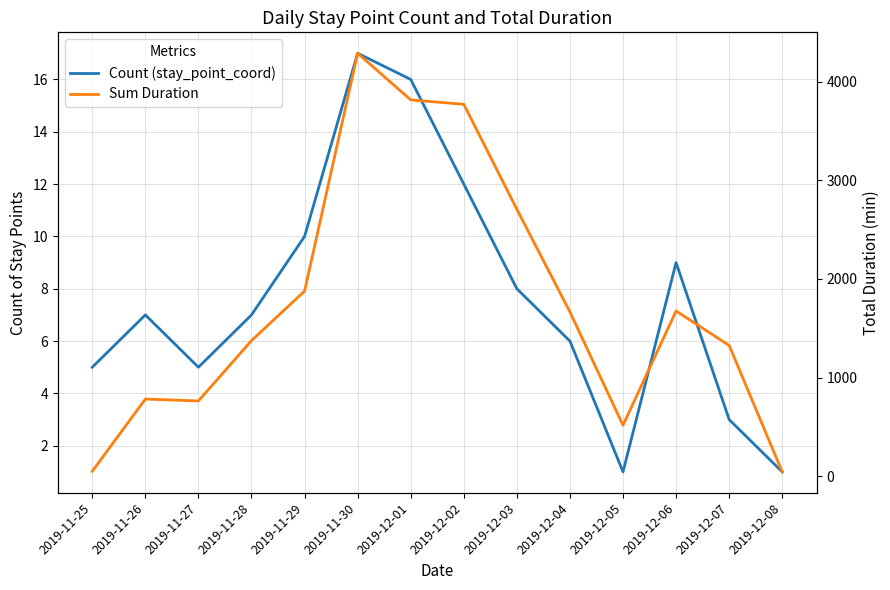

How many data points does each series have?

14